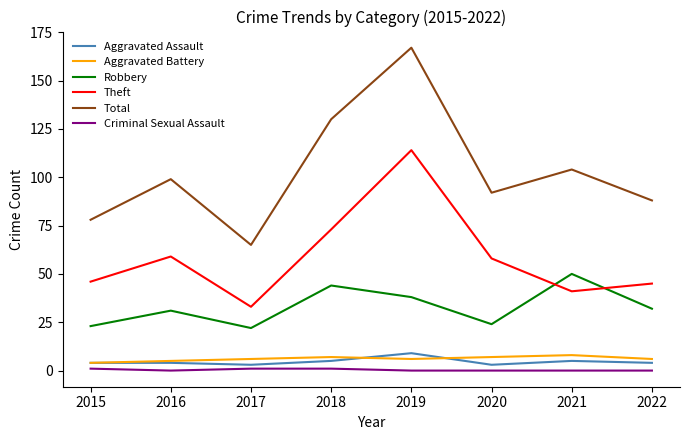

What value does the Theft series have at 2019?

114